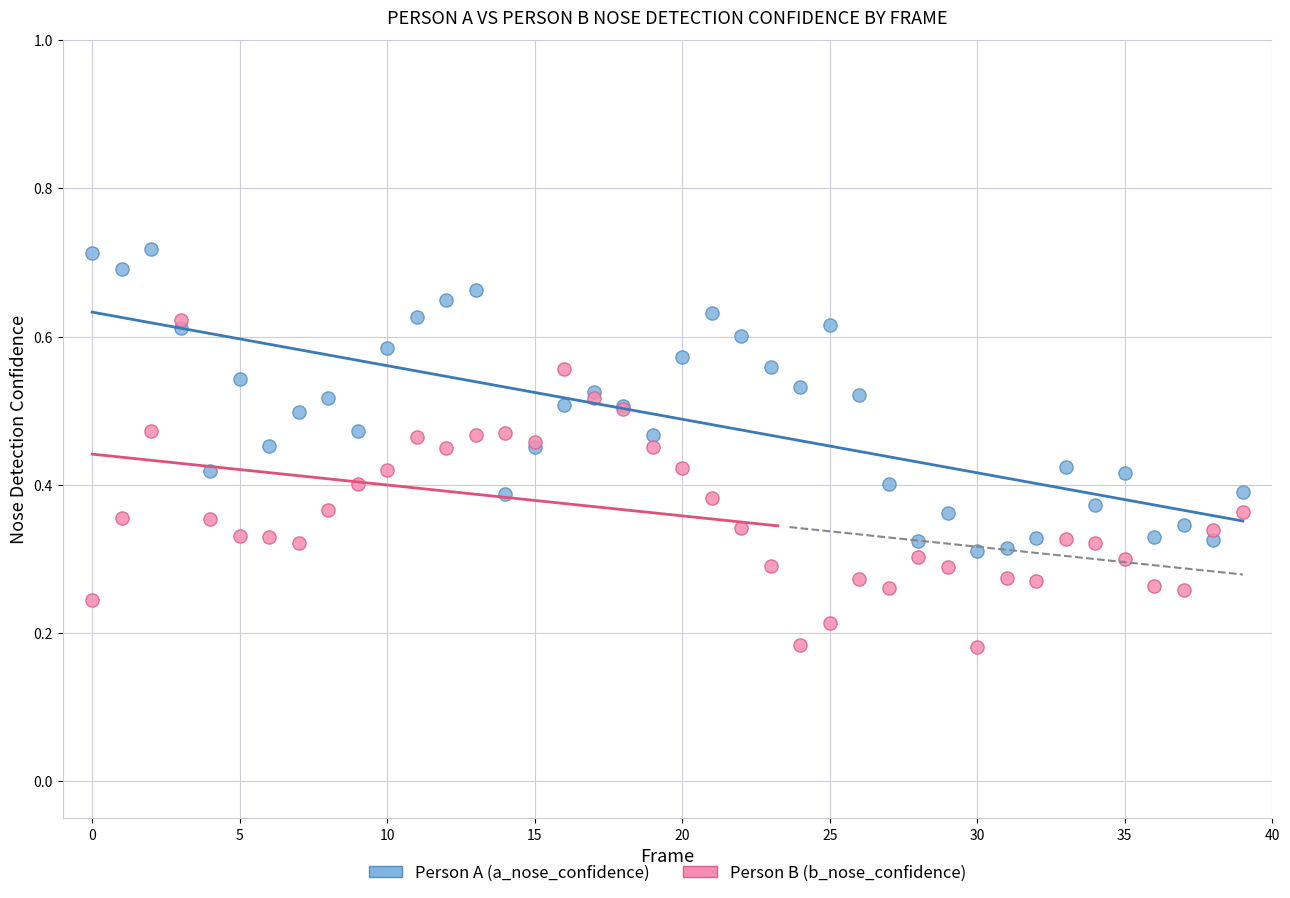

Which series contains the lowest Y value?

Person B (b_nose_confidence)